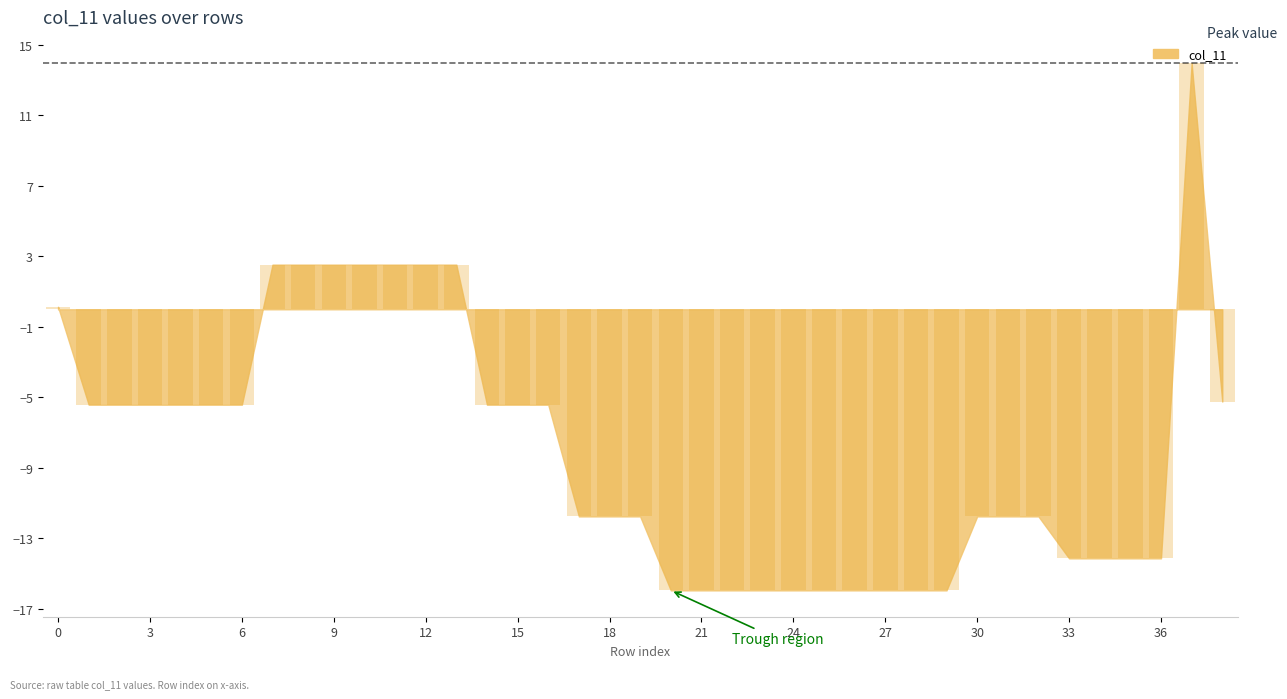

What is the greatest value displayed?

14.0